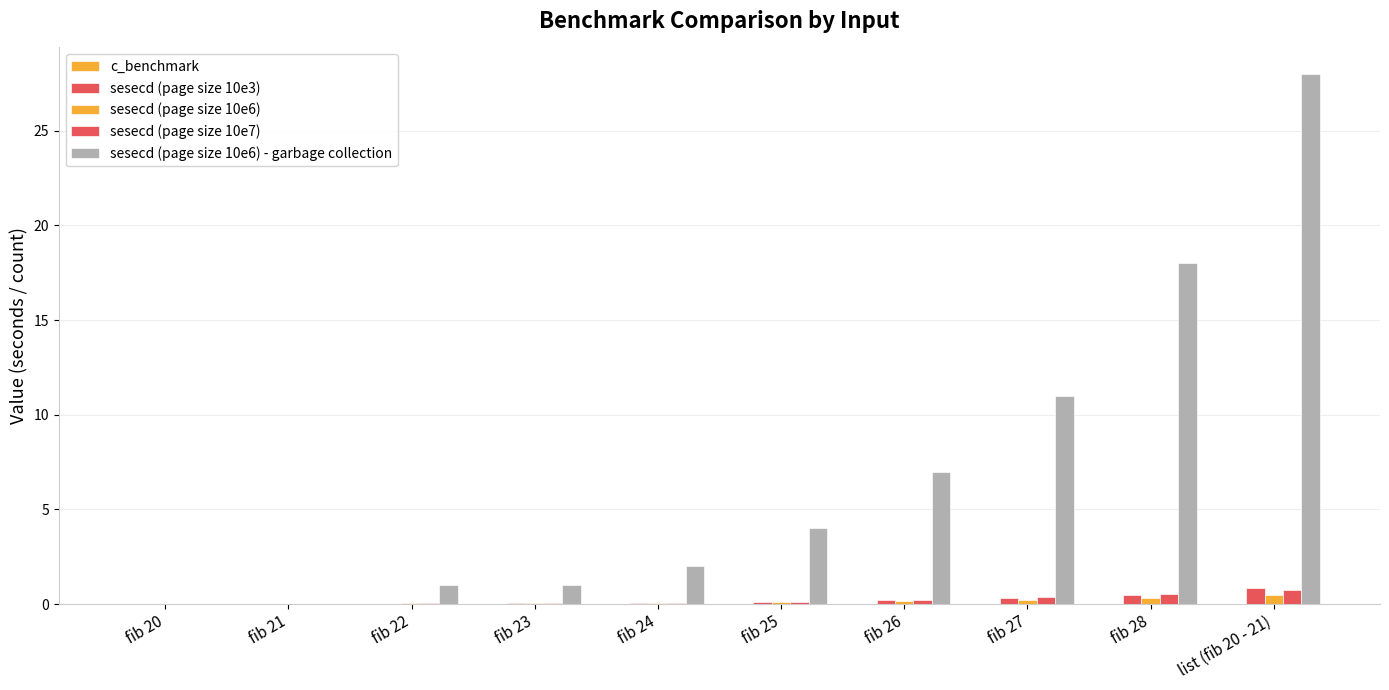

What is the sum of the sesecd (page size 10e3) values at list (fib 20 - 21) and fib 24?

0.9